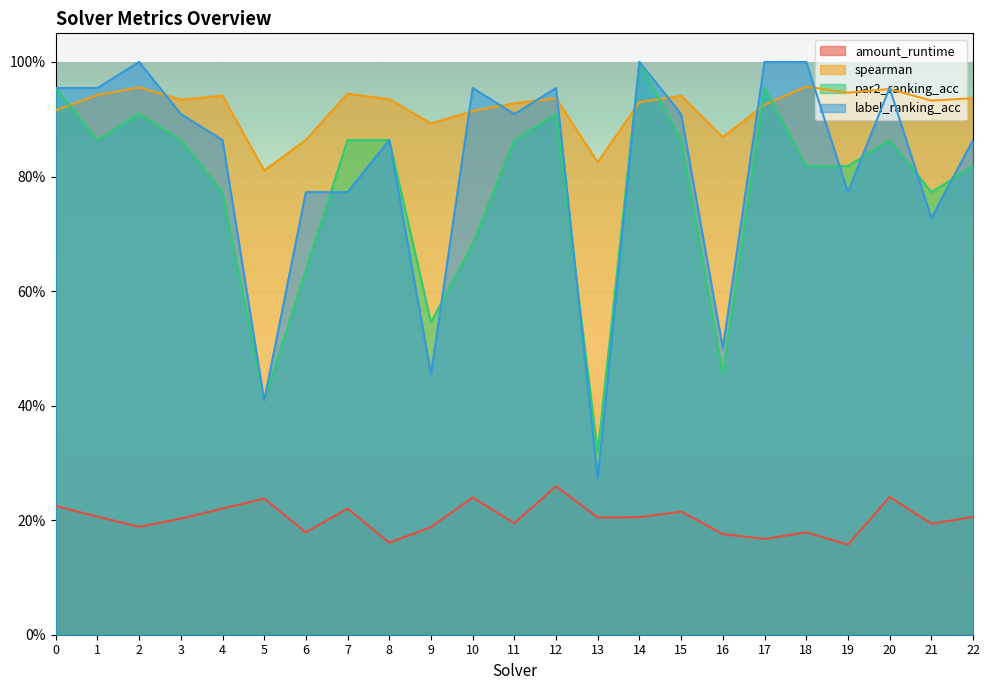

How many lines are shown in the chart?

4